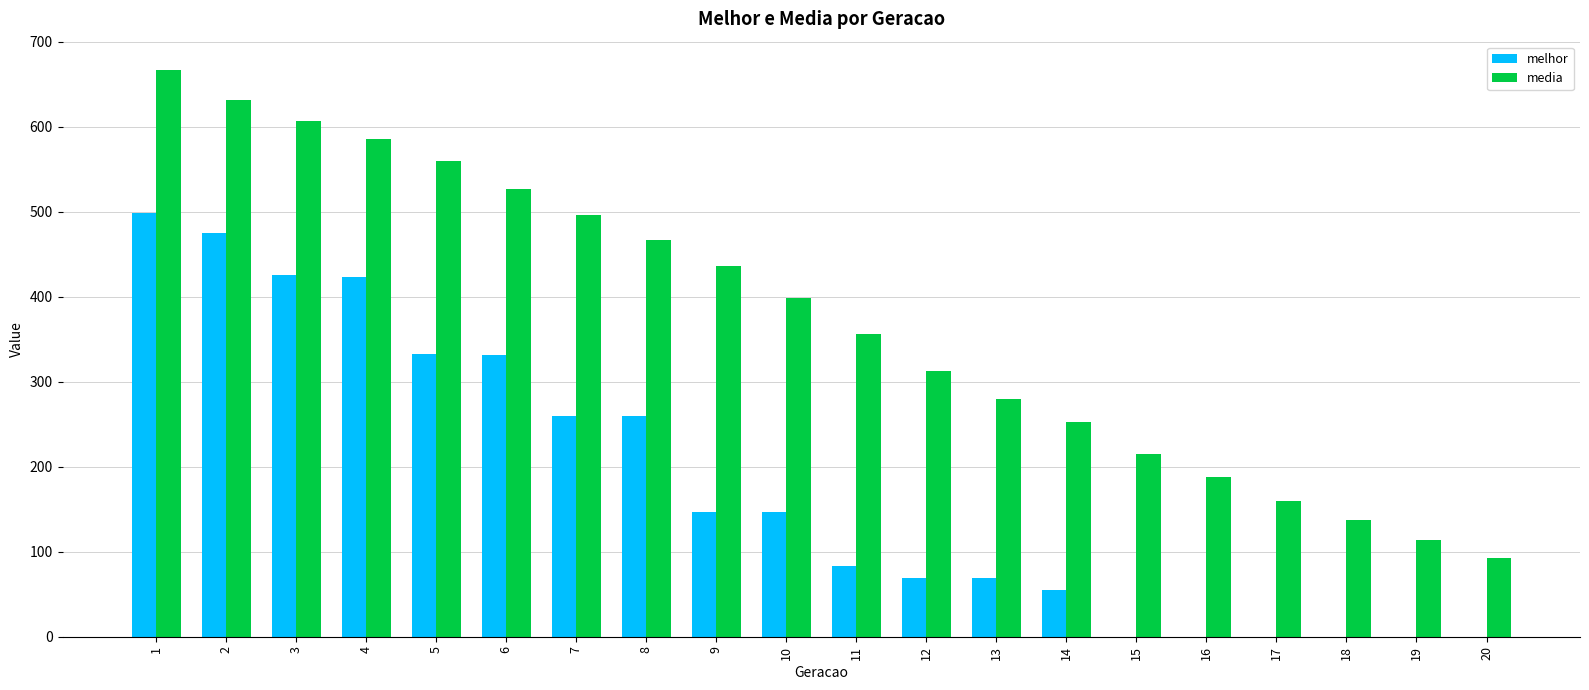

What is the total value across all series at 17?

159.5